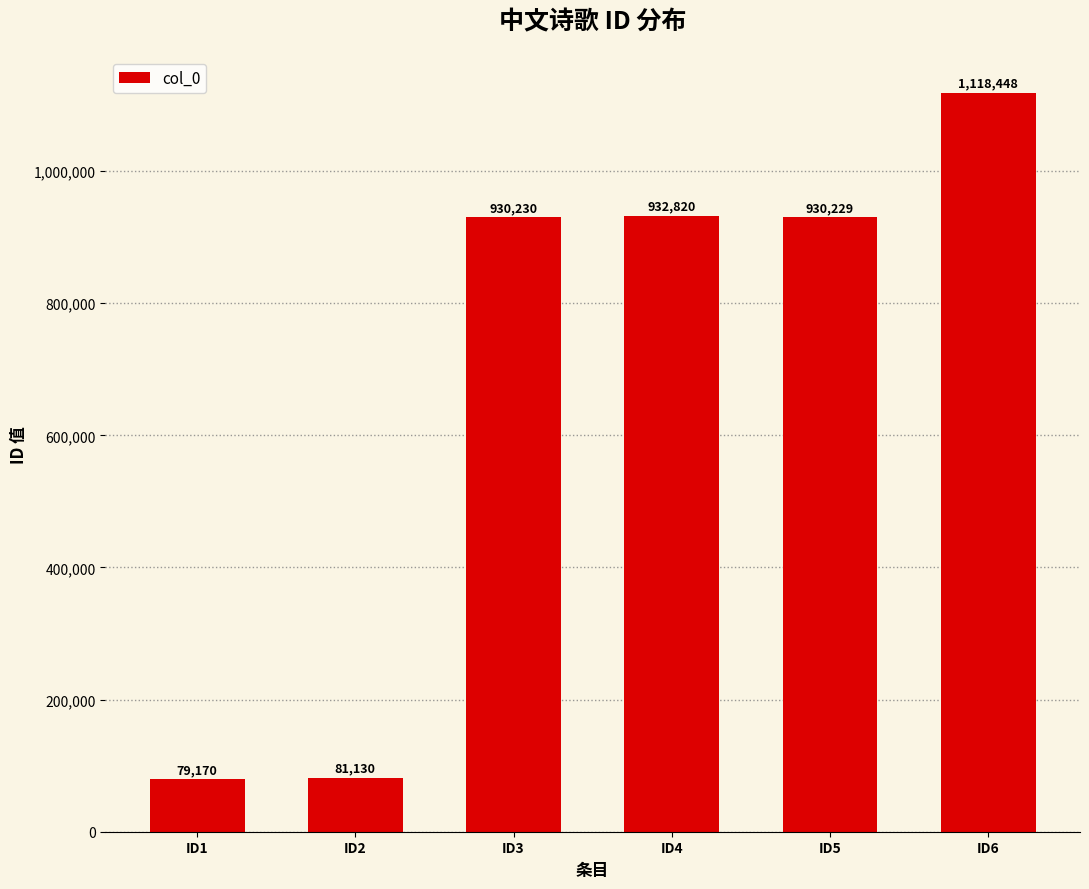

How many series are shown in this chart?

1